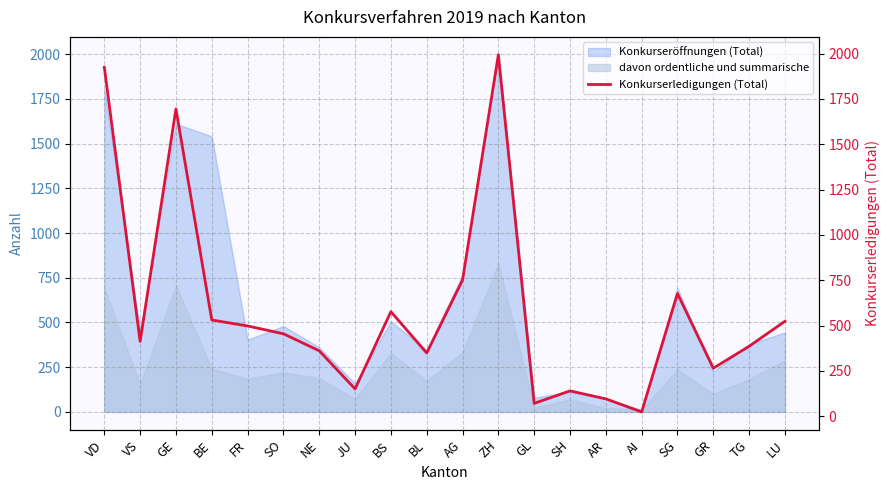

What is the sum of the values at LU and VS?

937